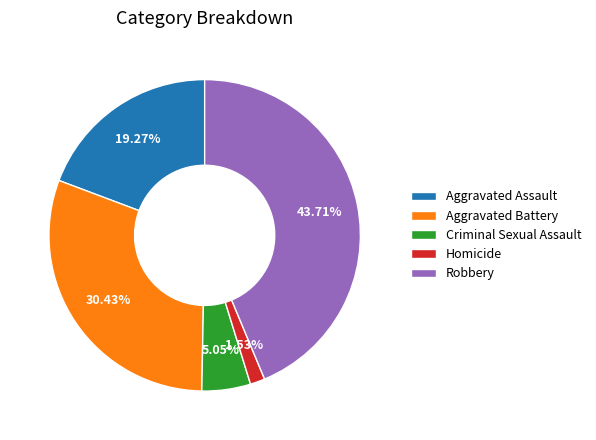

What percentage is the Criminal Sexual Assault slice, to the nearest percent?

5%